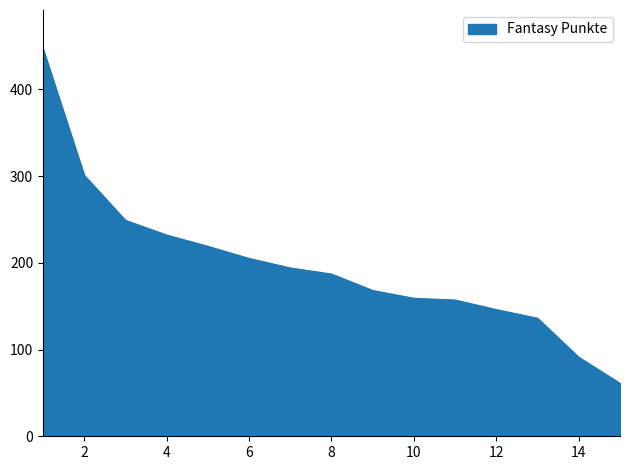

What is the smallest value displayed?

61